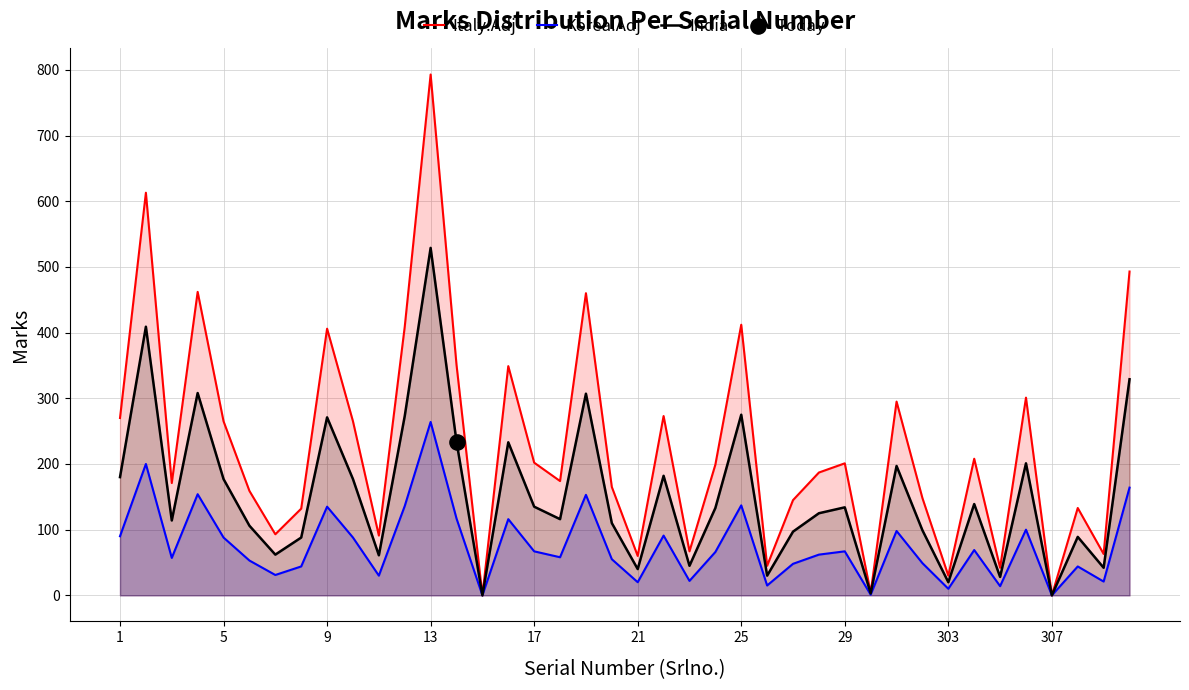

What are all the series names shown in the legend?

Italy.Adj, Korea.Adj, India